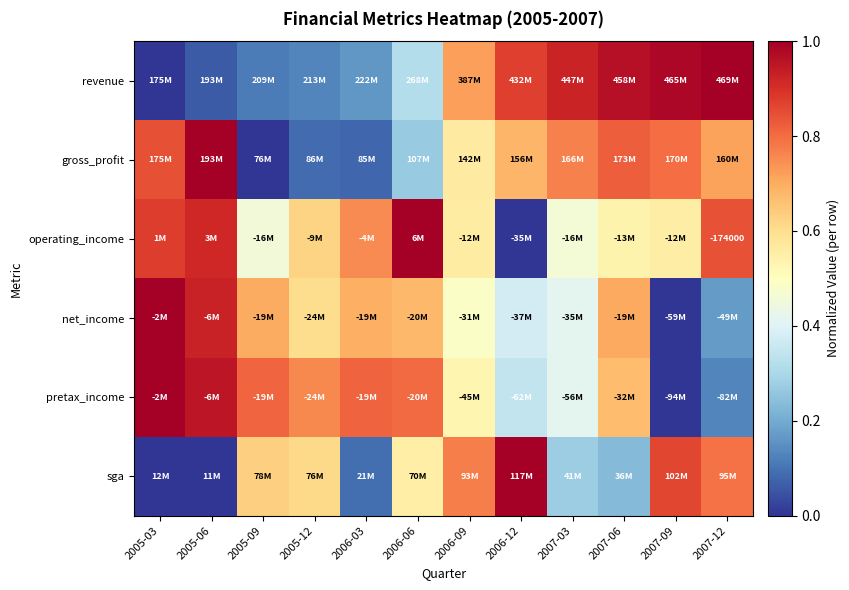

What is the sum of the gross_profit values at 2007-03 and 2005-03?

1.6